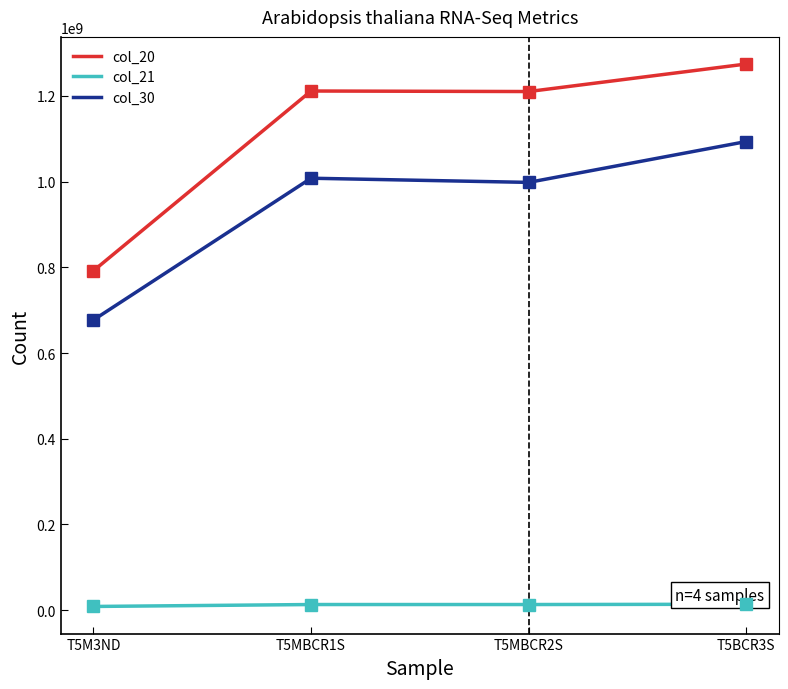

What position from the left is T5M3ND?

1